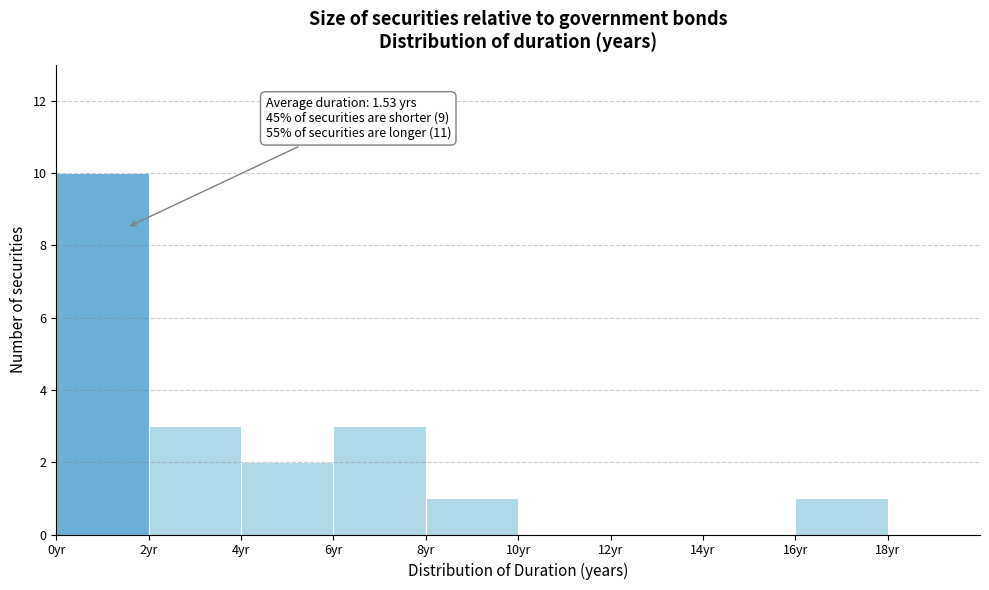

Over which range of the x-axis is the bar tallest?

0 to 2